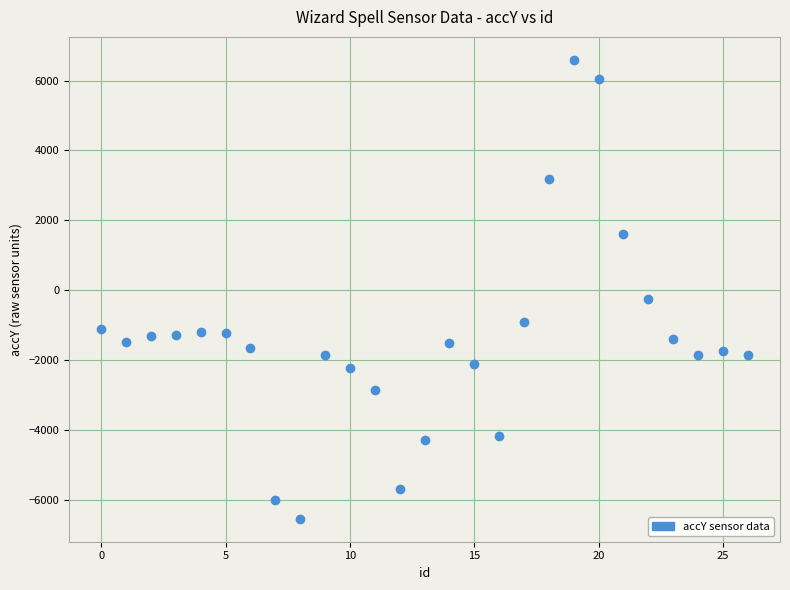

What is the range of Y values (max minus min)?

13144